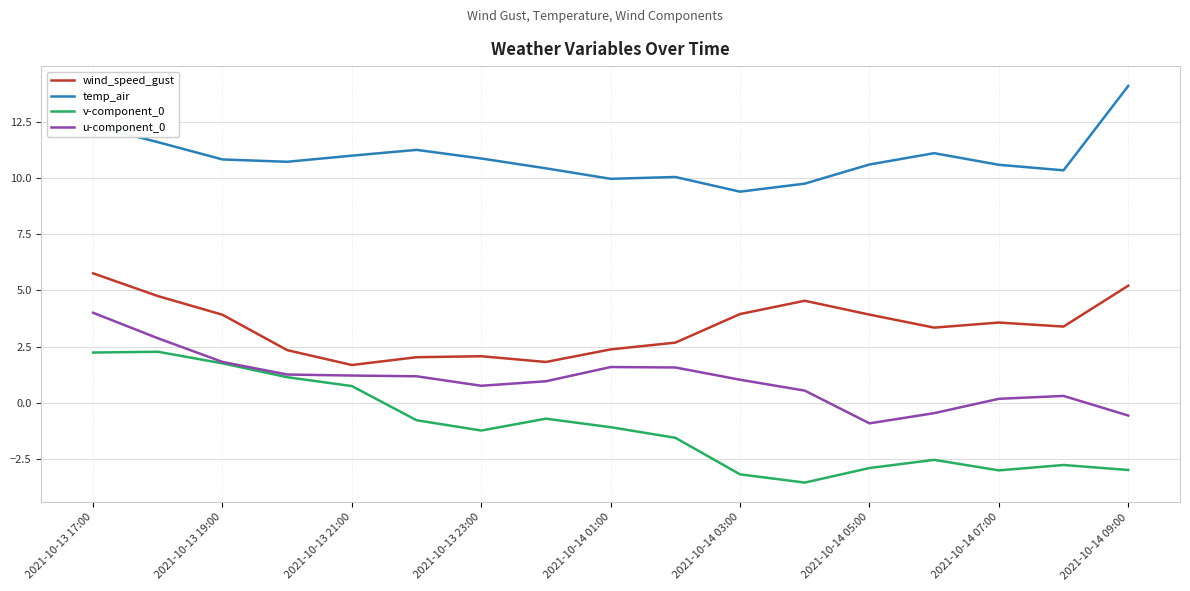

List the series in order of their overall mean, lowest first.

v-component_0, u-component_0, wind_speed_gust, temp_air